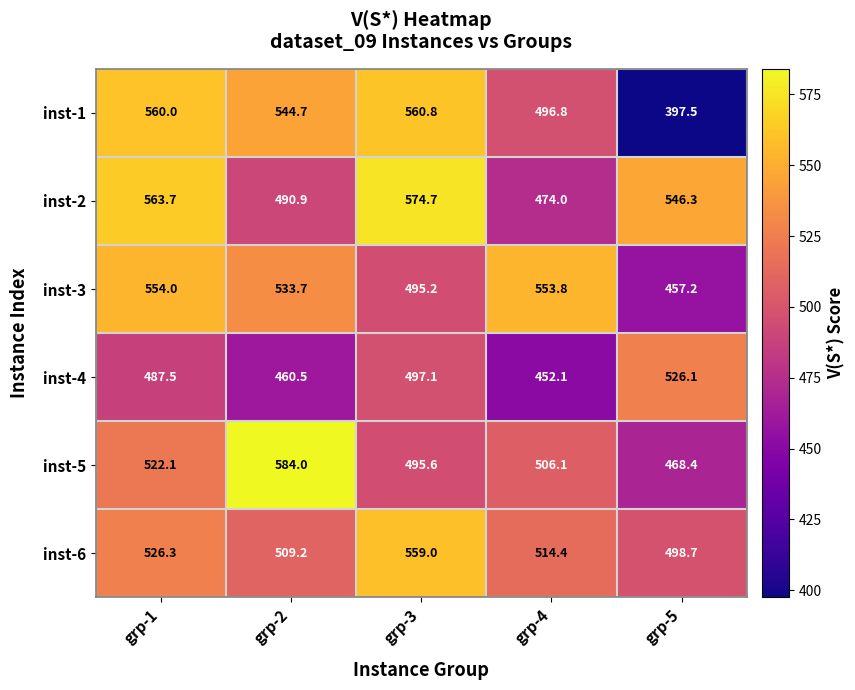

How many distinct data groups are displayed?

6